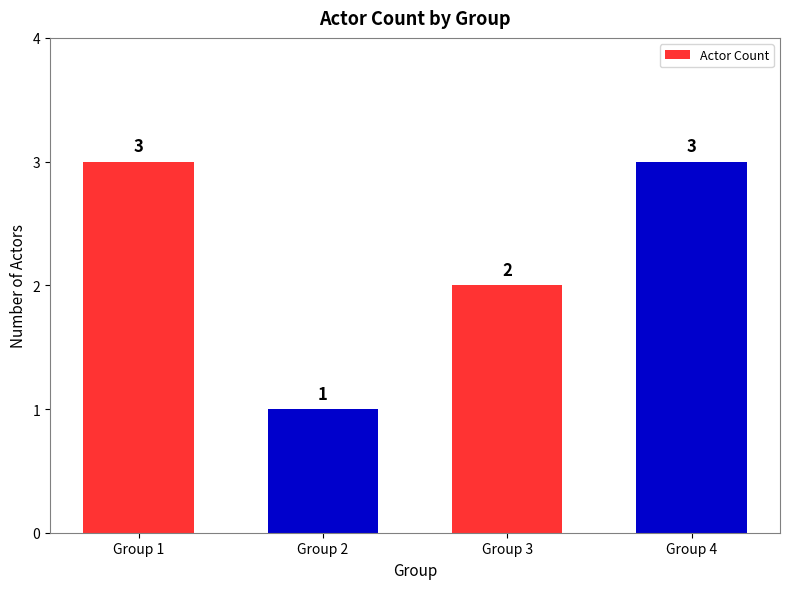

Count the values in the range 2 to 3.

3